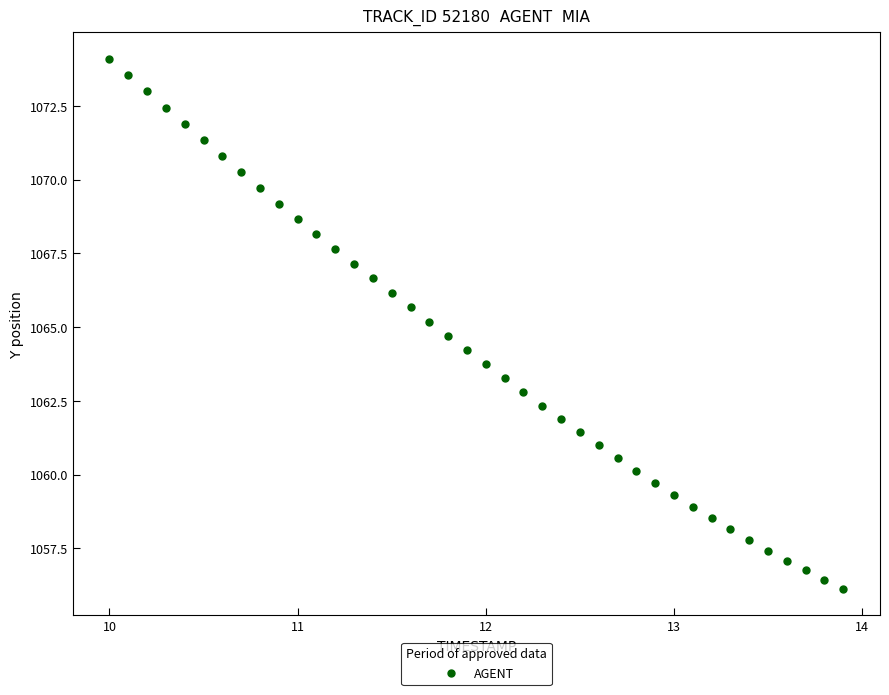

What is the range of Y values (max minus min)?

18.0